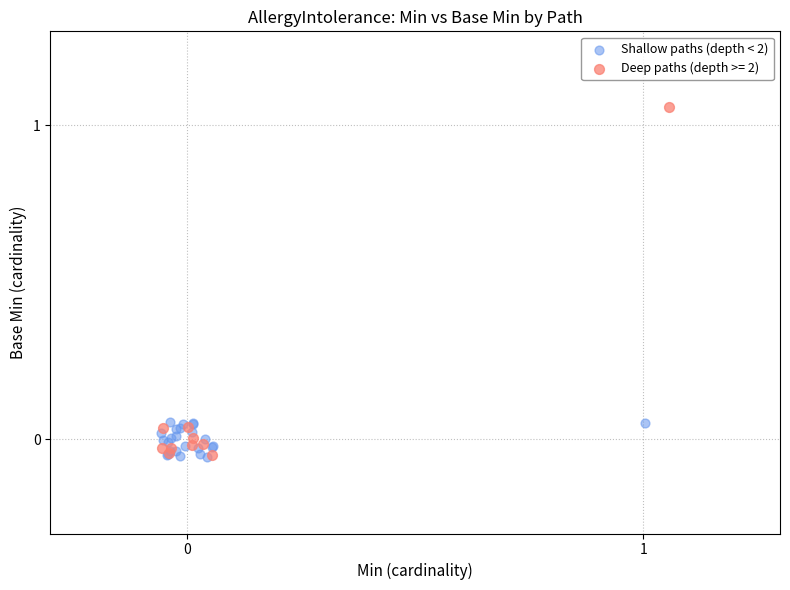

Which series contains the highest Y value?

Deep paths (depth >= 2)